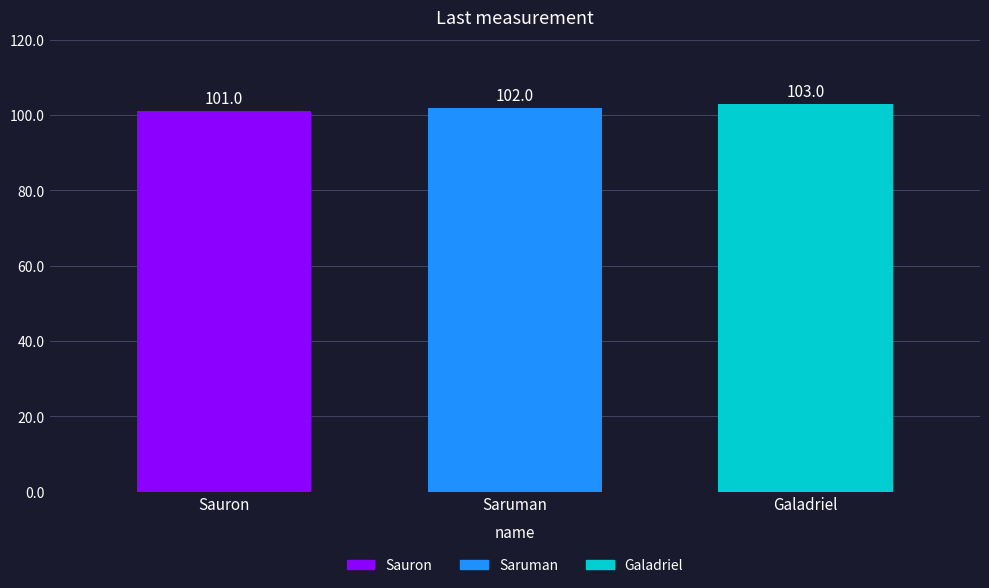

Count the values in the range 101 to 103.

3